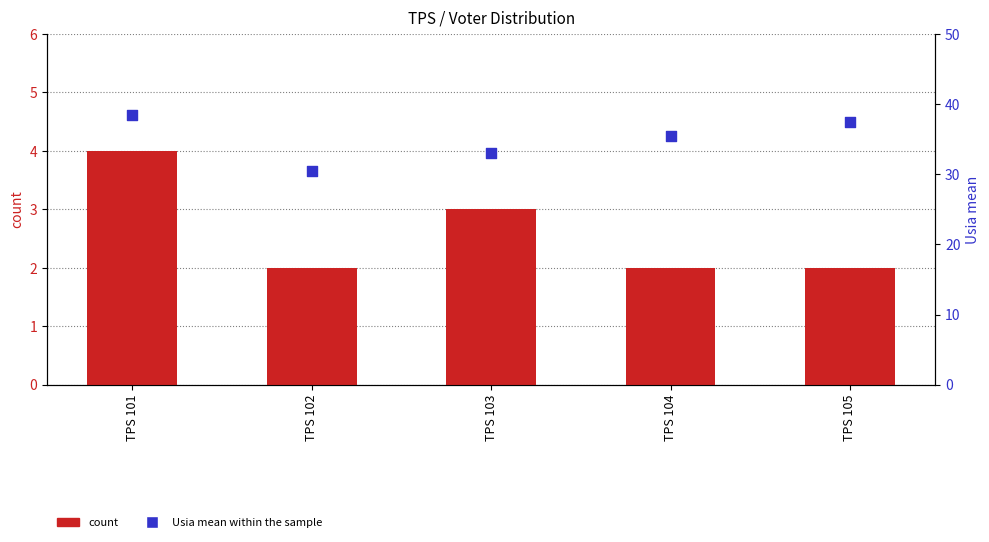

At how many categories does at least one series exceed 27?

5